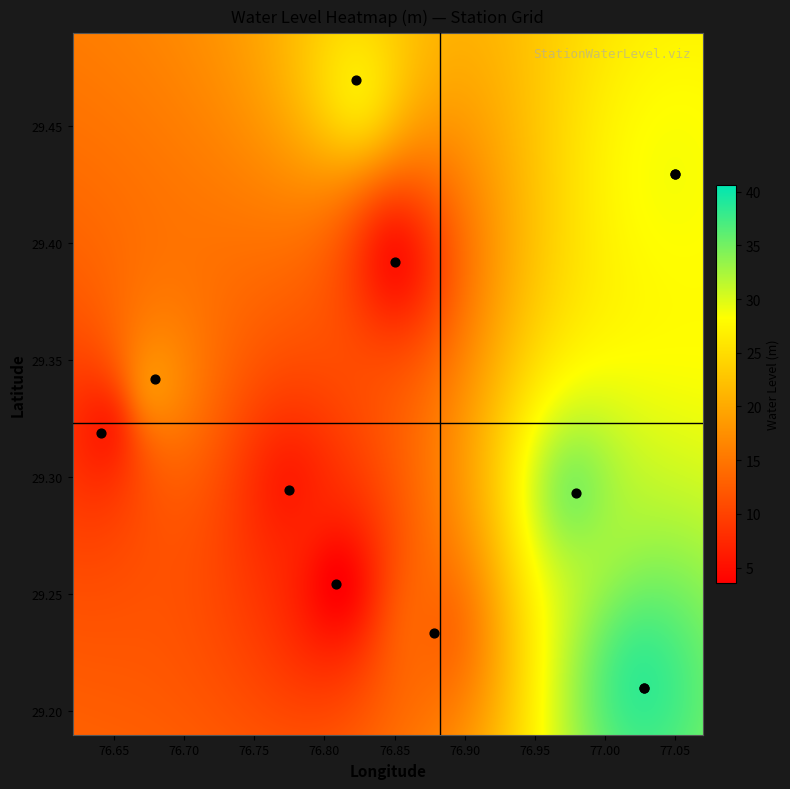

Which category has the highest value in the long series?

lat